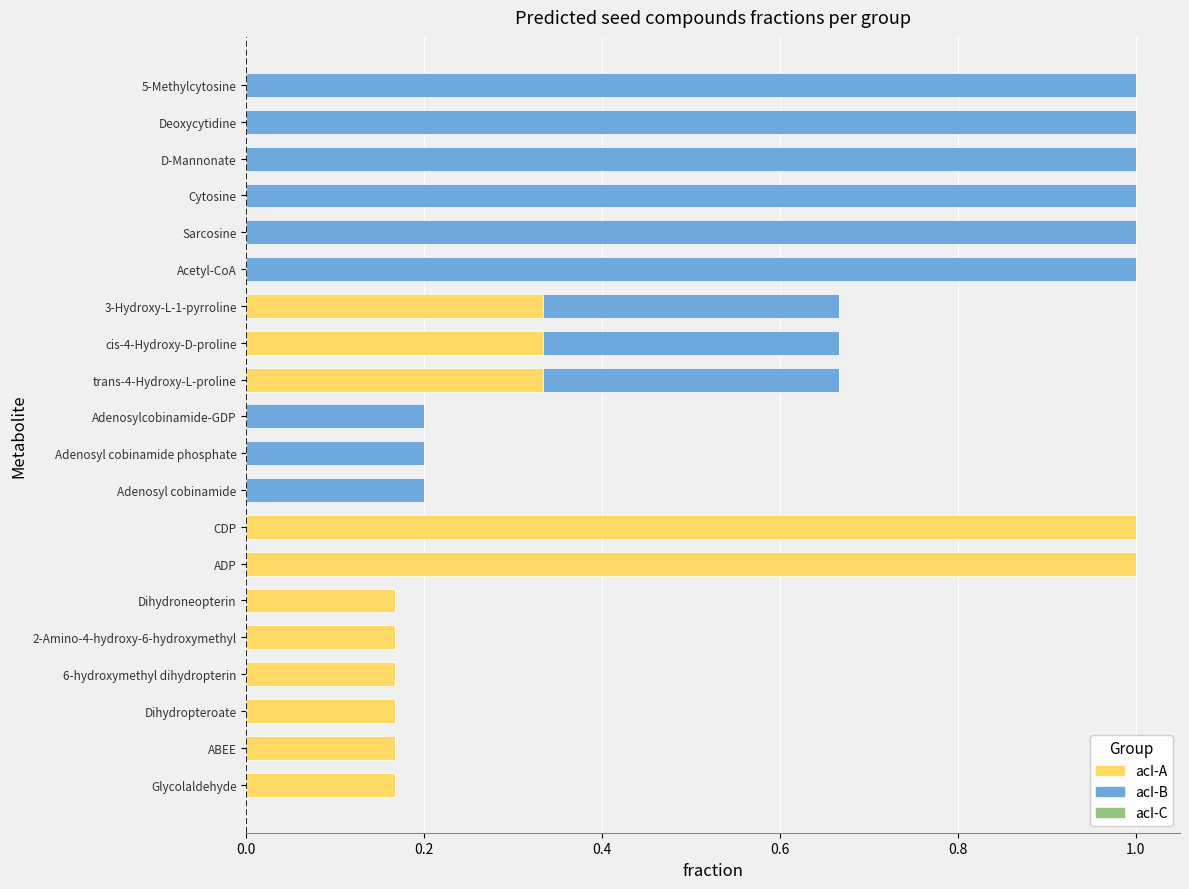

What is the sum of all acI-A values?

4.0